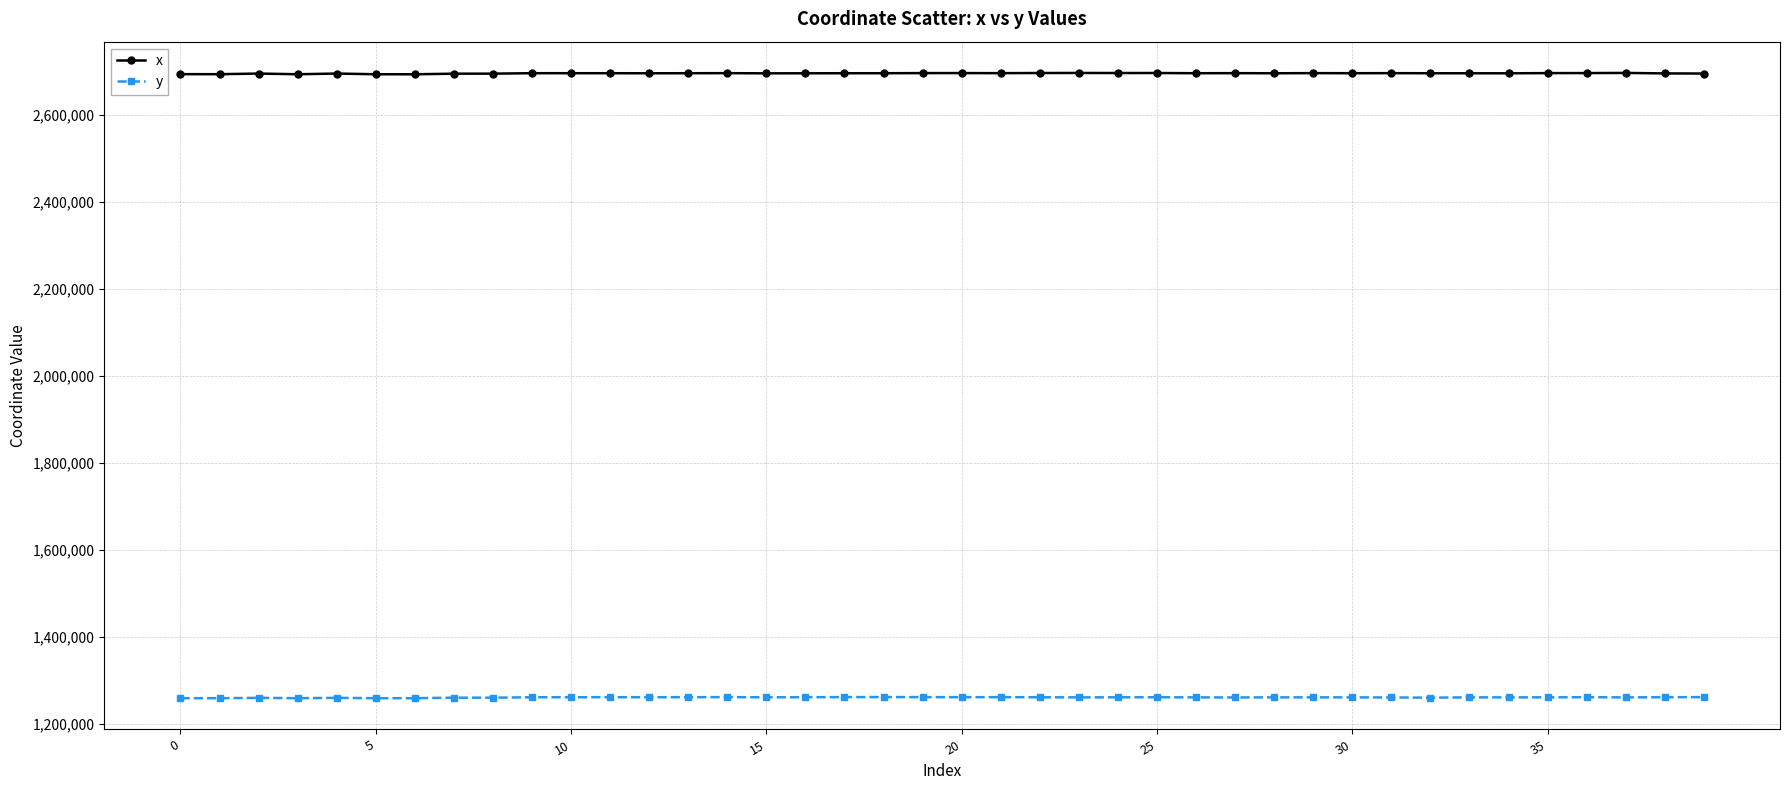

True or false: x has more than 2 points higher than both neighbors.

True